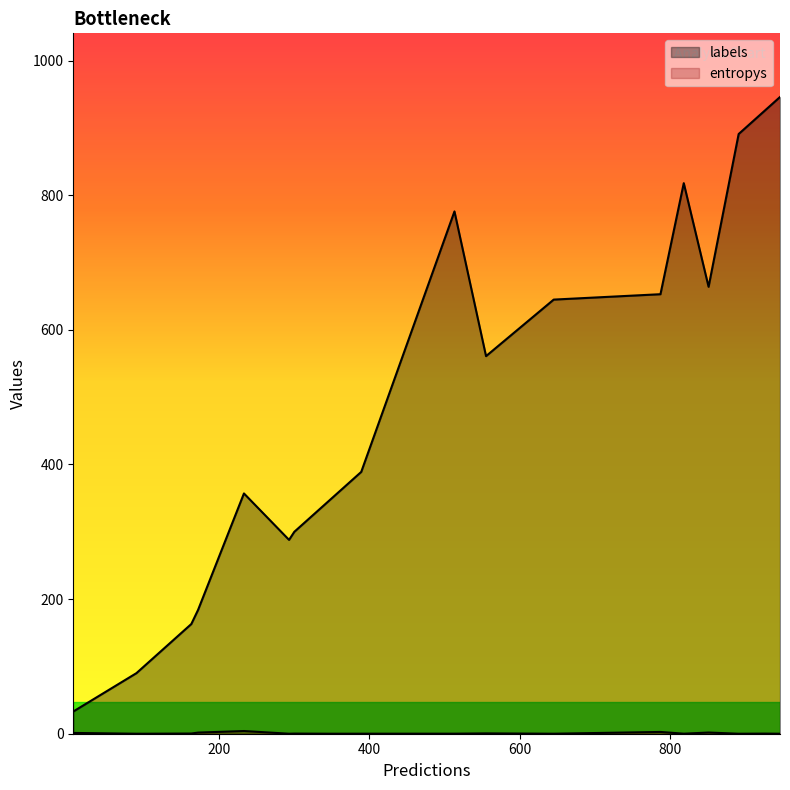

In entropys, how many points are higher than both neighbors (excluding endpoints)?

6